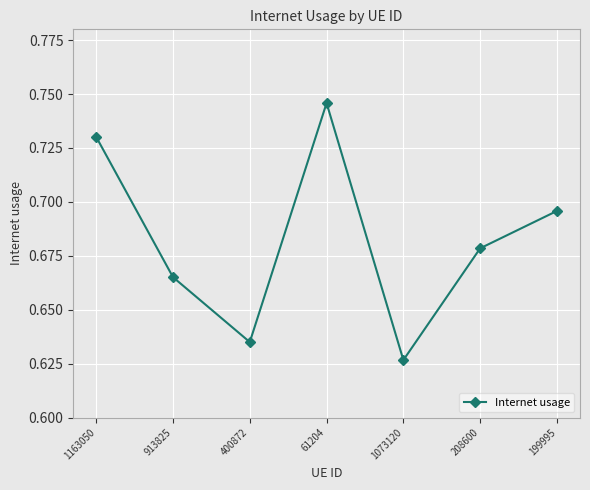

What is the sum of the values at 913825 and 1163050?

1.4